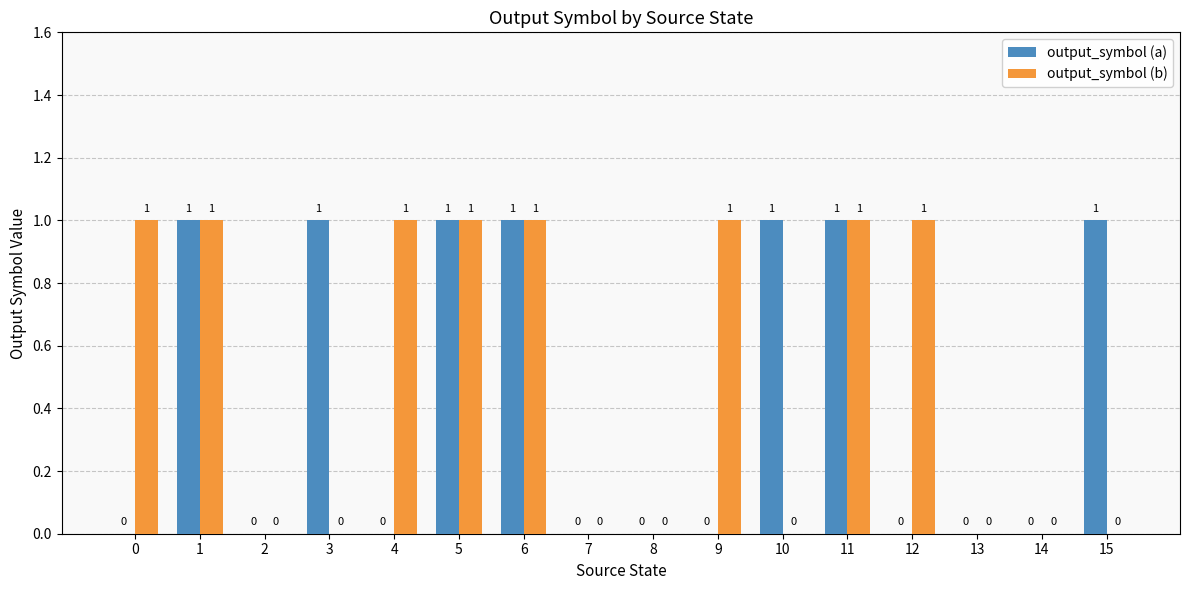

Does the chart contain stacked bars?

No